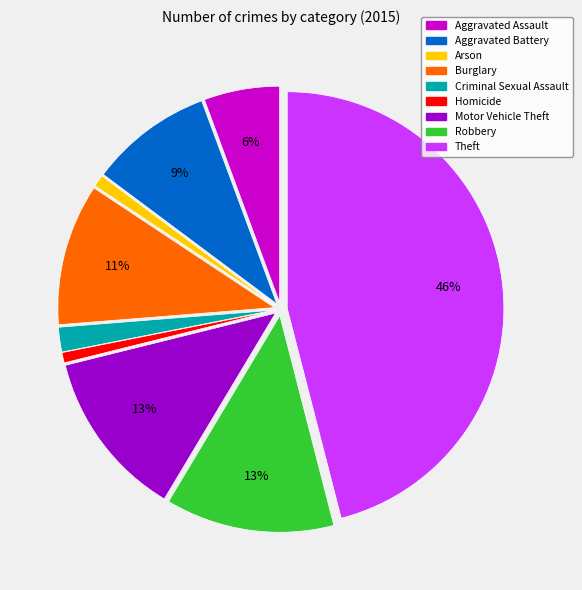

Does Criminal Sexual Assault account for over 50% of the chart?

No